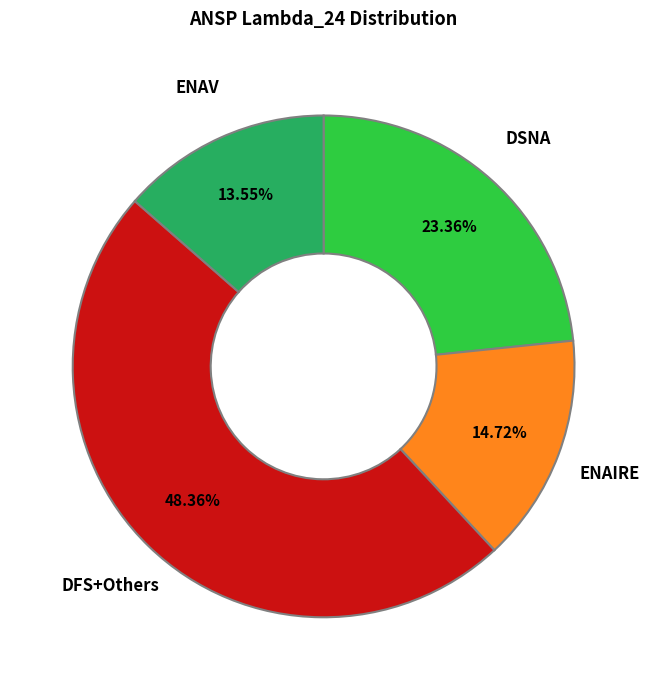

What is the ratio of the value at ENAIRE to the value at ENAV?

1.1